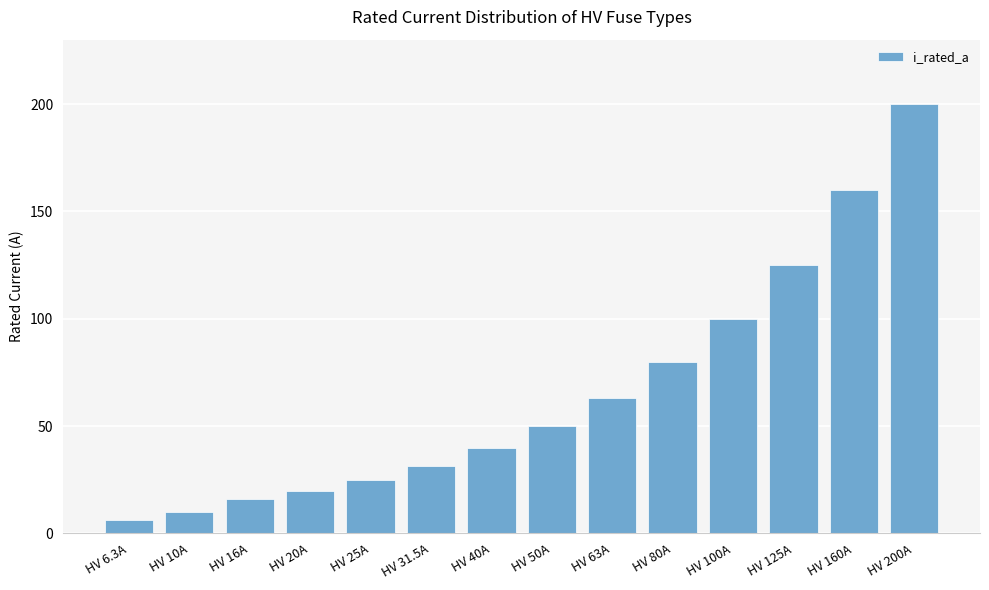

How many categories are shown in the chart?

14